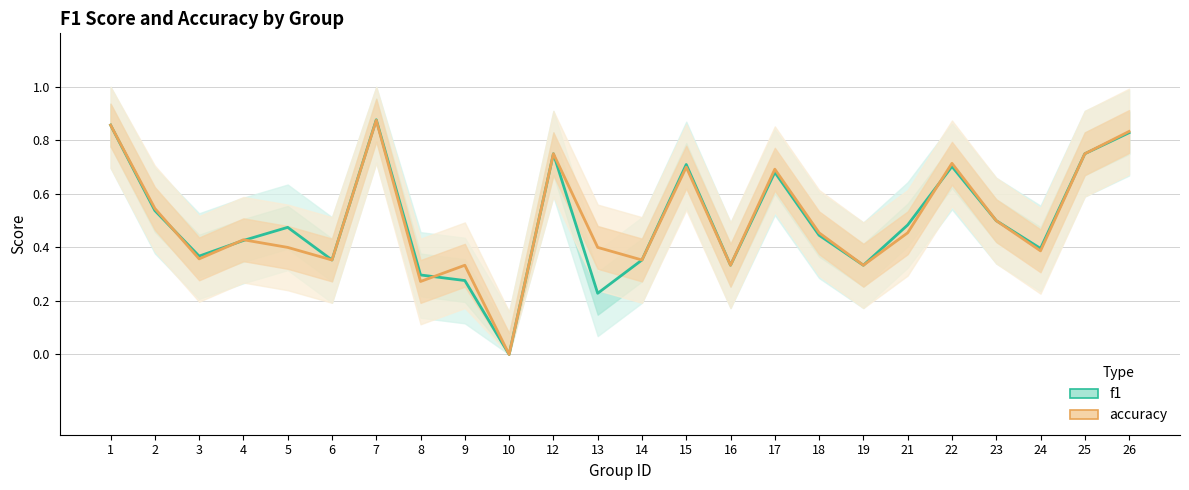

Is the value of accuracy at 2 greater than the value of f1 at 18?

Yes